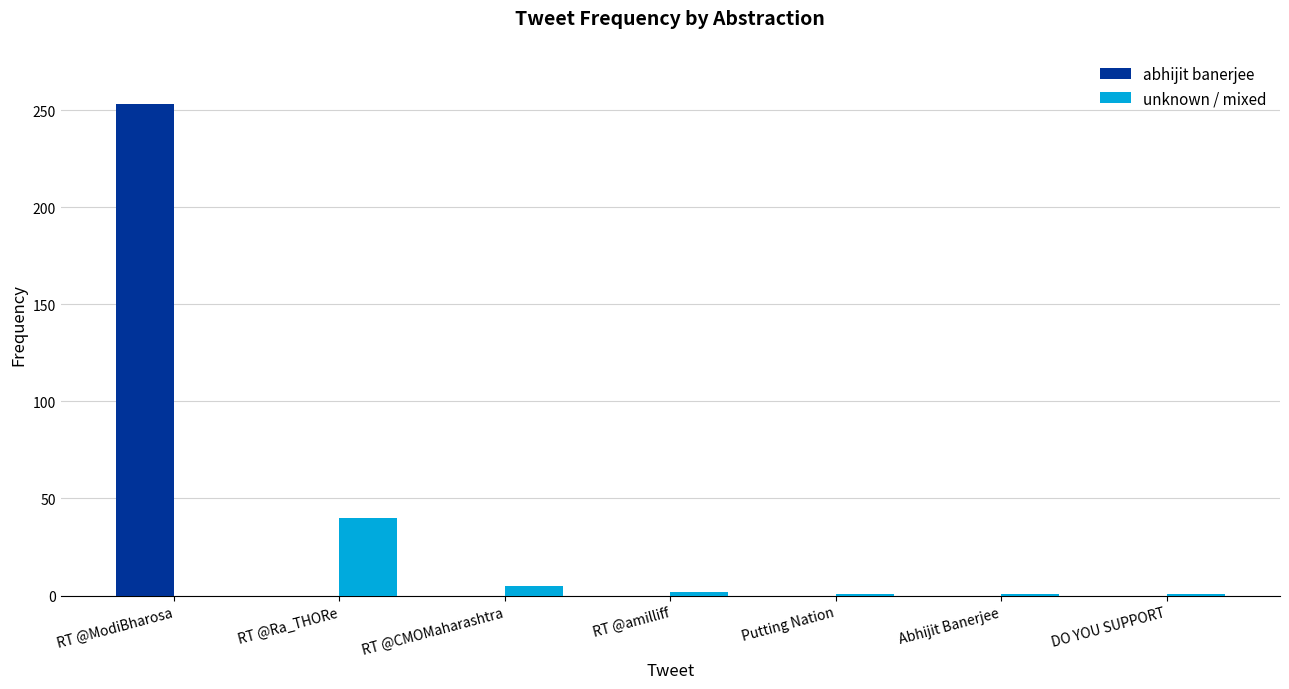

At which category is the sum across all series the highest?

RT @ModiBharosa